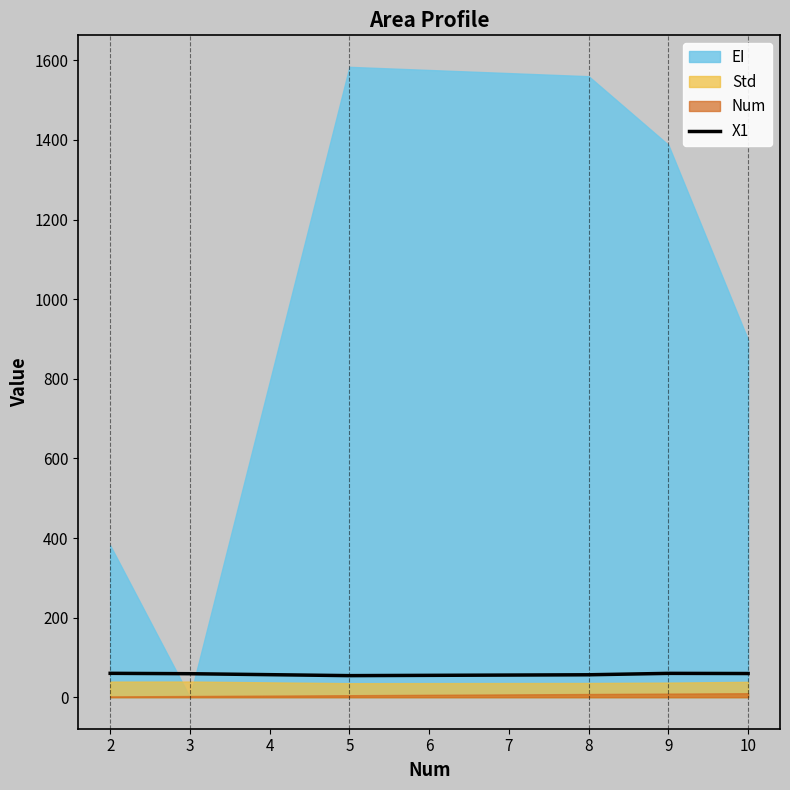

What is the minimum value for X1?

54.2